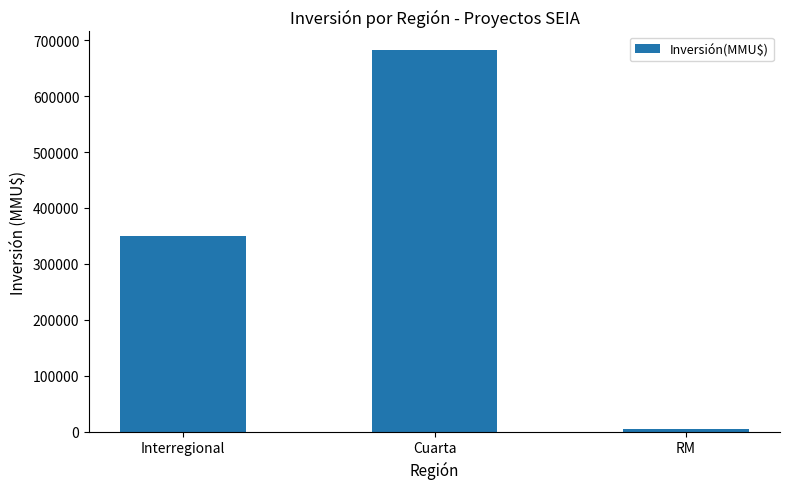

Reading left to right, what are all the values shown in this chart?

349720	681594	4500